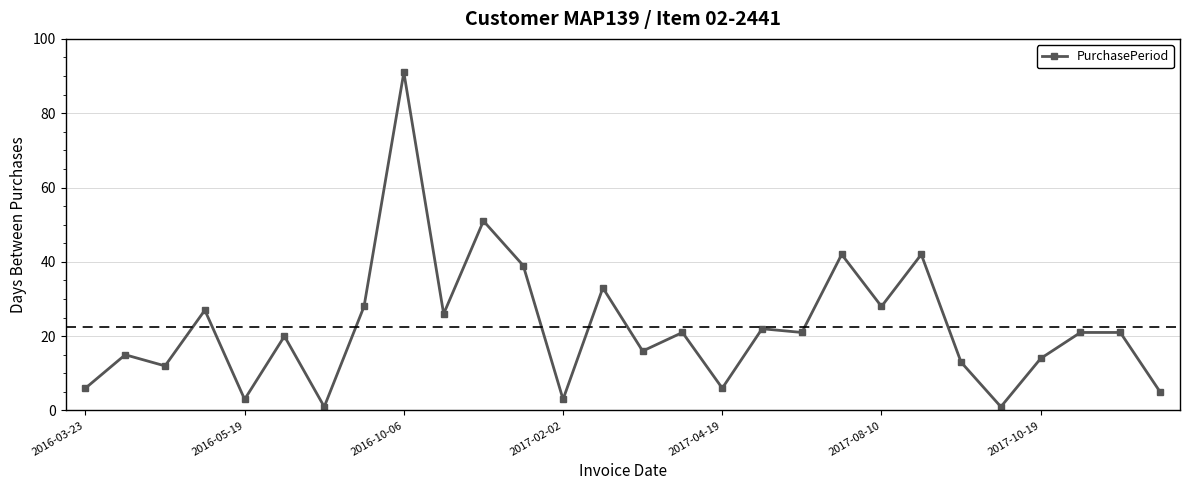

Reading left to right, what are all the values shown in this chart?

6	15	12	27	3	20	1	28	91	26	51	39	3	33	16	21	6	22	21	42	28	42	13	1	14	21	21	5